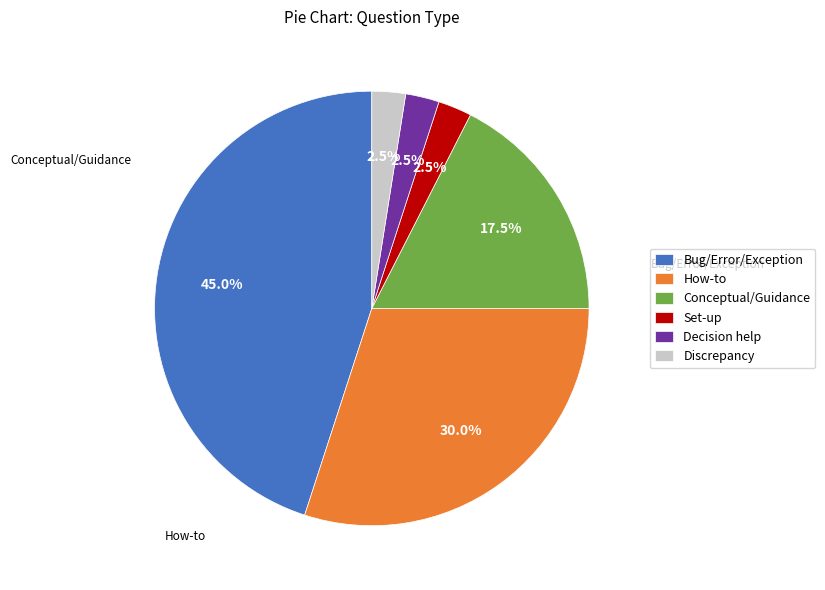

To the nearest percent, what portion does How-to represent?

30%